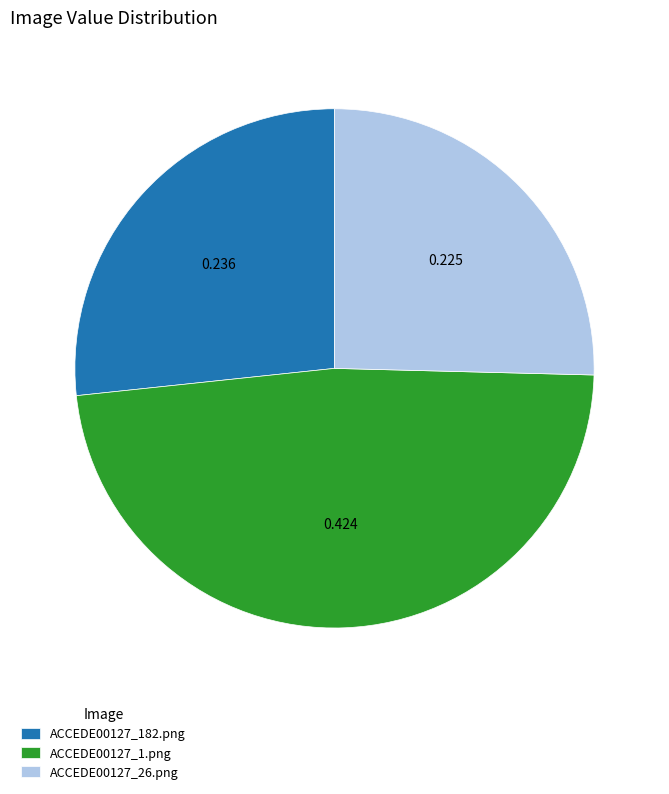

What is the largest slice in the pie chart?

ACCEDE00127_1.png